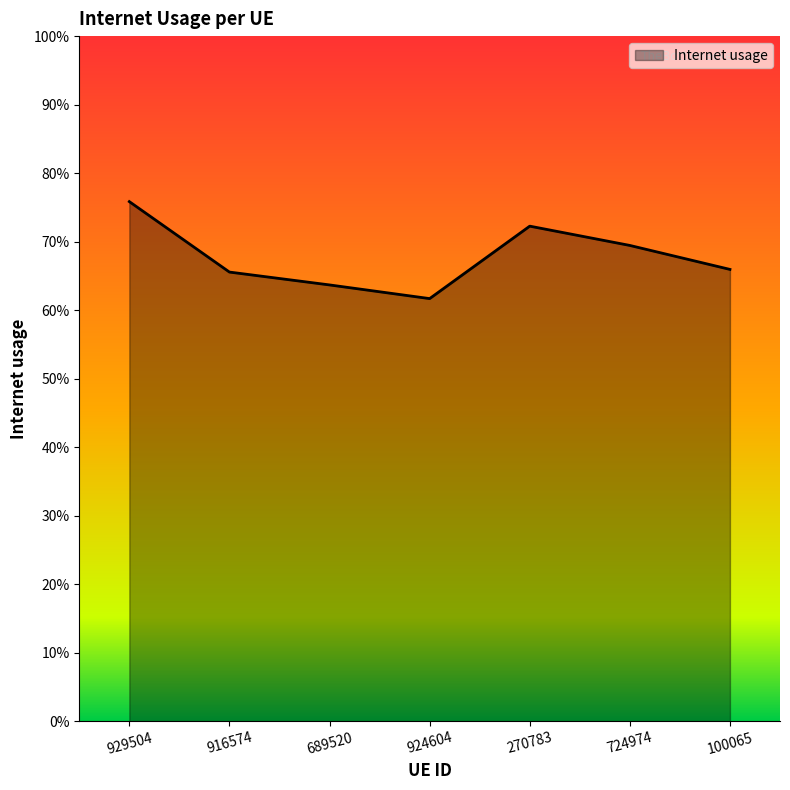

Rank the categories by value from highest to lowest.

929504, 270783, 724974, 100065, 916574, 689520, 924604